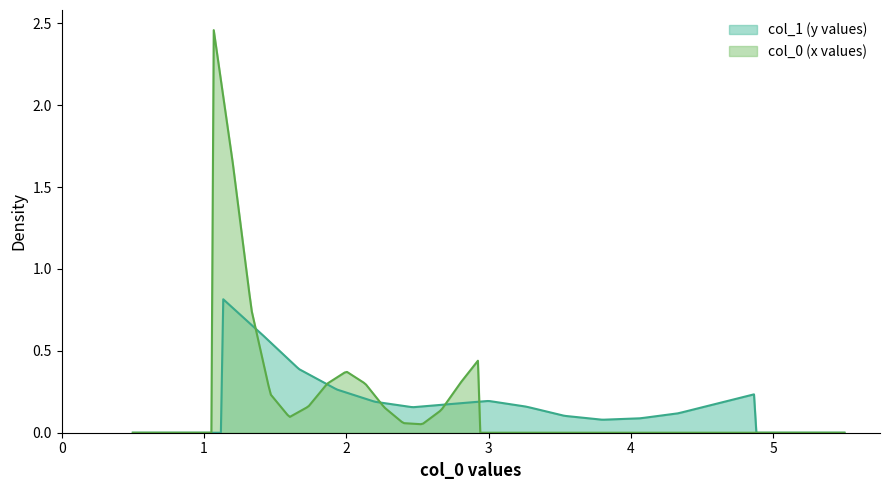

What is the label of the 3rd point from the right?

1